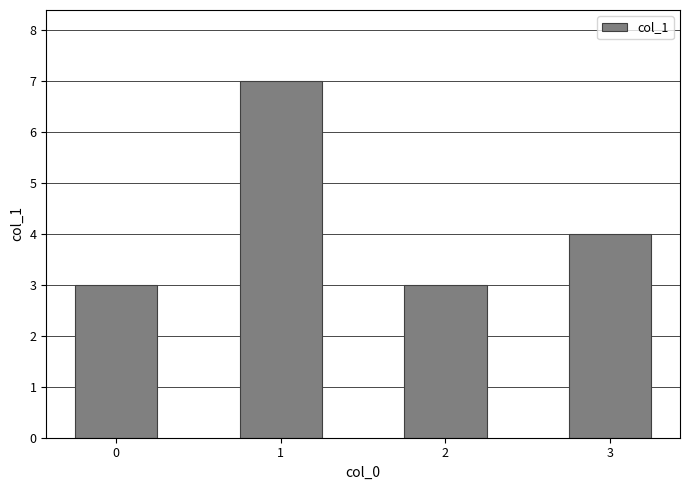

What is the ratio of the value at 3 to the value at 0?

1.3